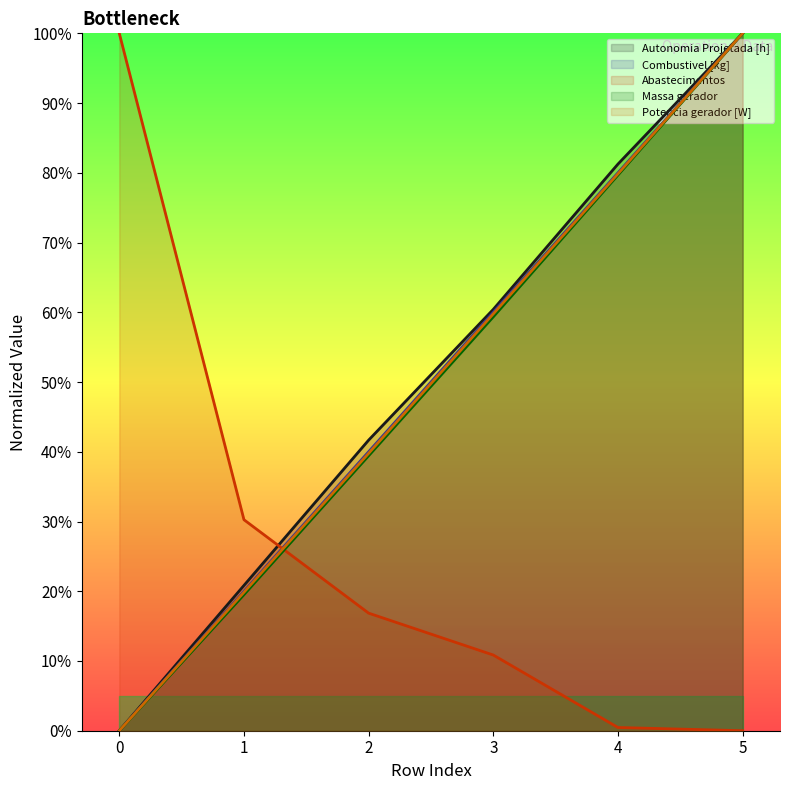

List the labels in order of Potencia gerador [W] value, smallest first.

0, 1, 2, 3, 4, 5